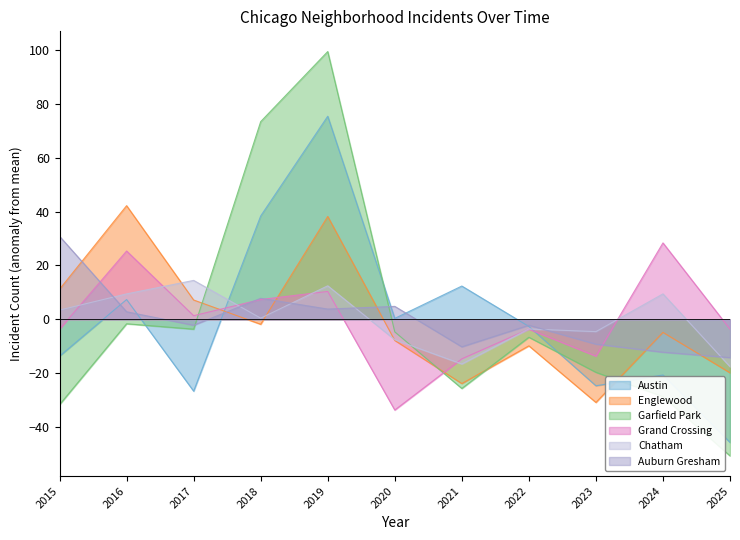

What is the minimum value for Englewood?

-30.8